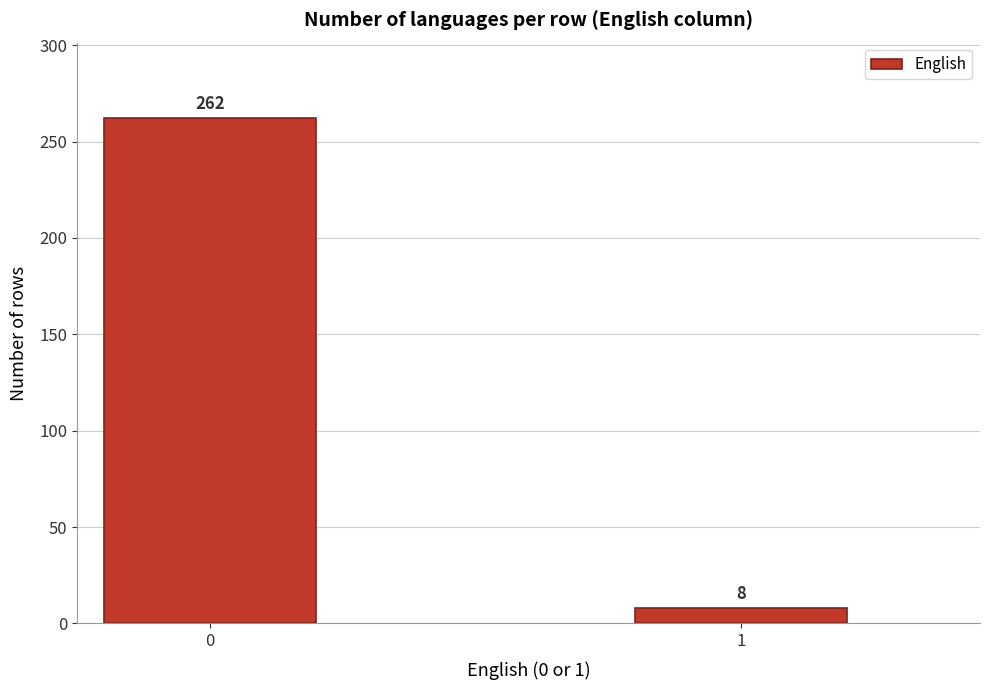

Reading left to right, what are all the values shown in this chart?

262	8